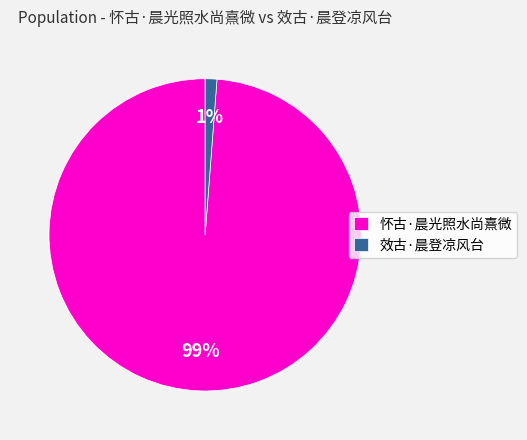

Which category has the smallest portion of the pie?

效古·晨登凉风台